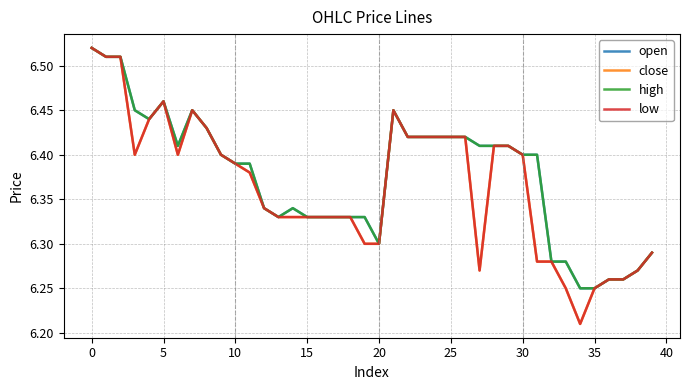

Does the chart display data point markers on the line(s)?

No